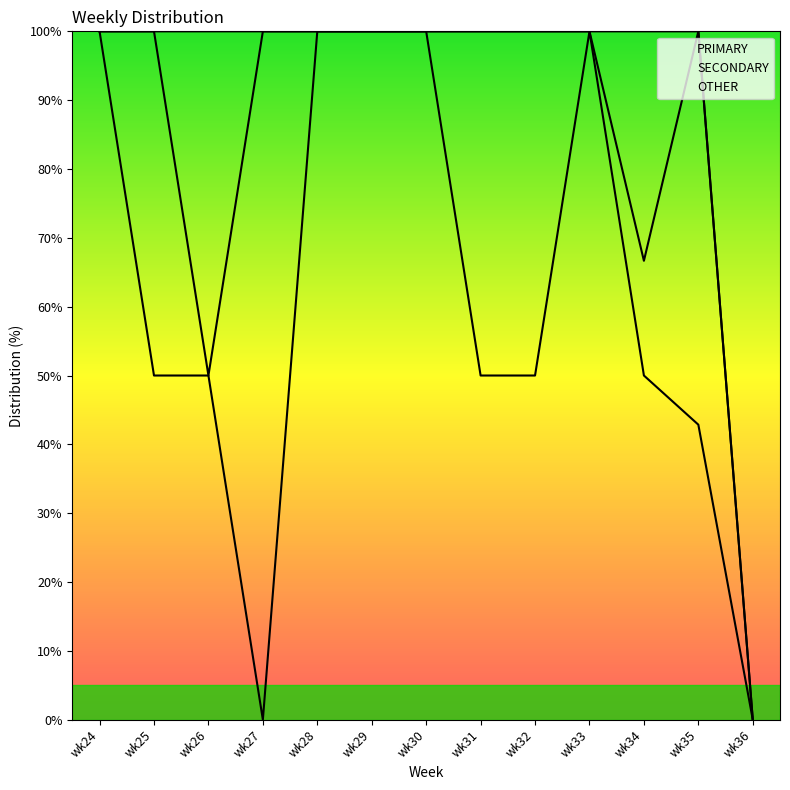

What is the highest value of the SECONDARY series?

100.0